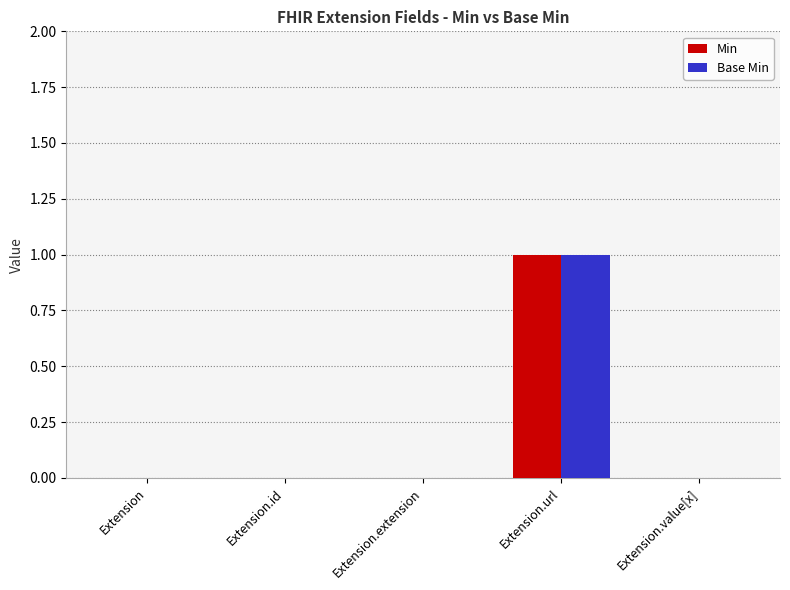

How many groups of bars are there?

5